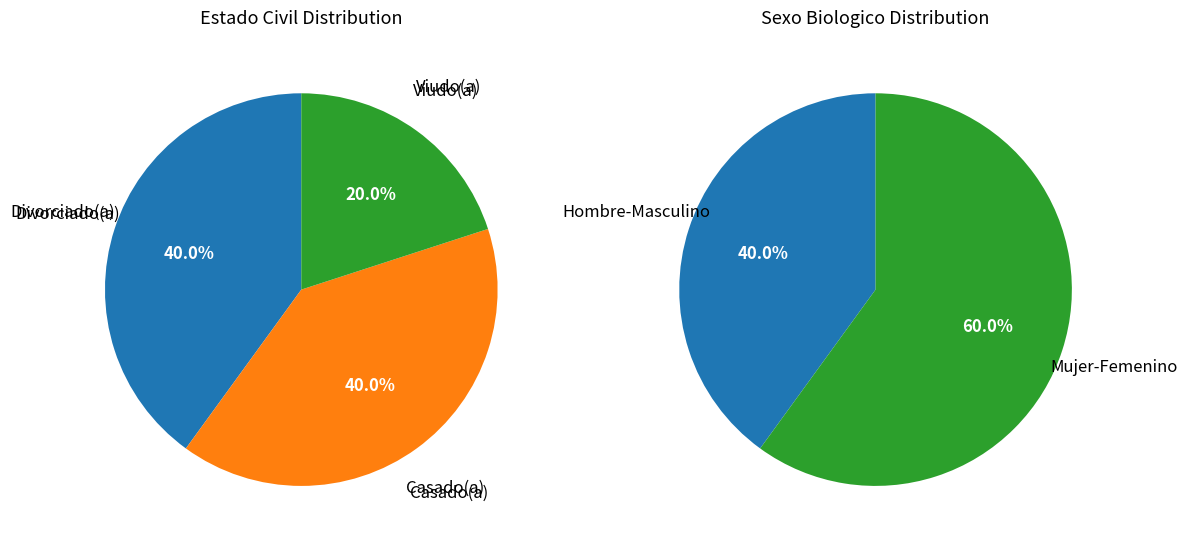

To the nearest percent, what is the average slice percentage?

33%